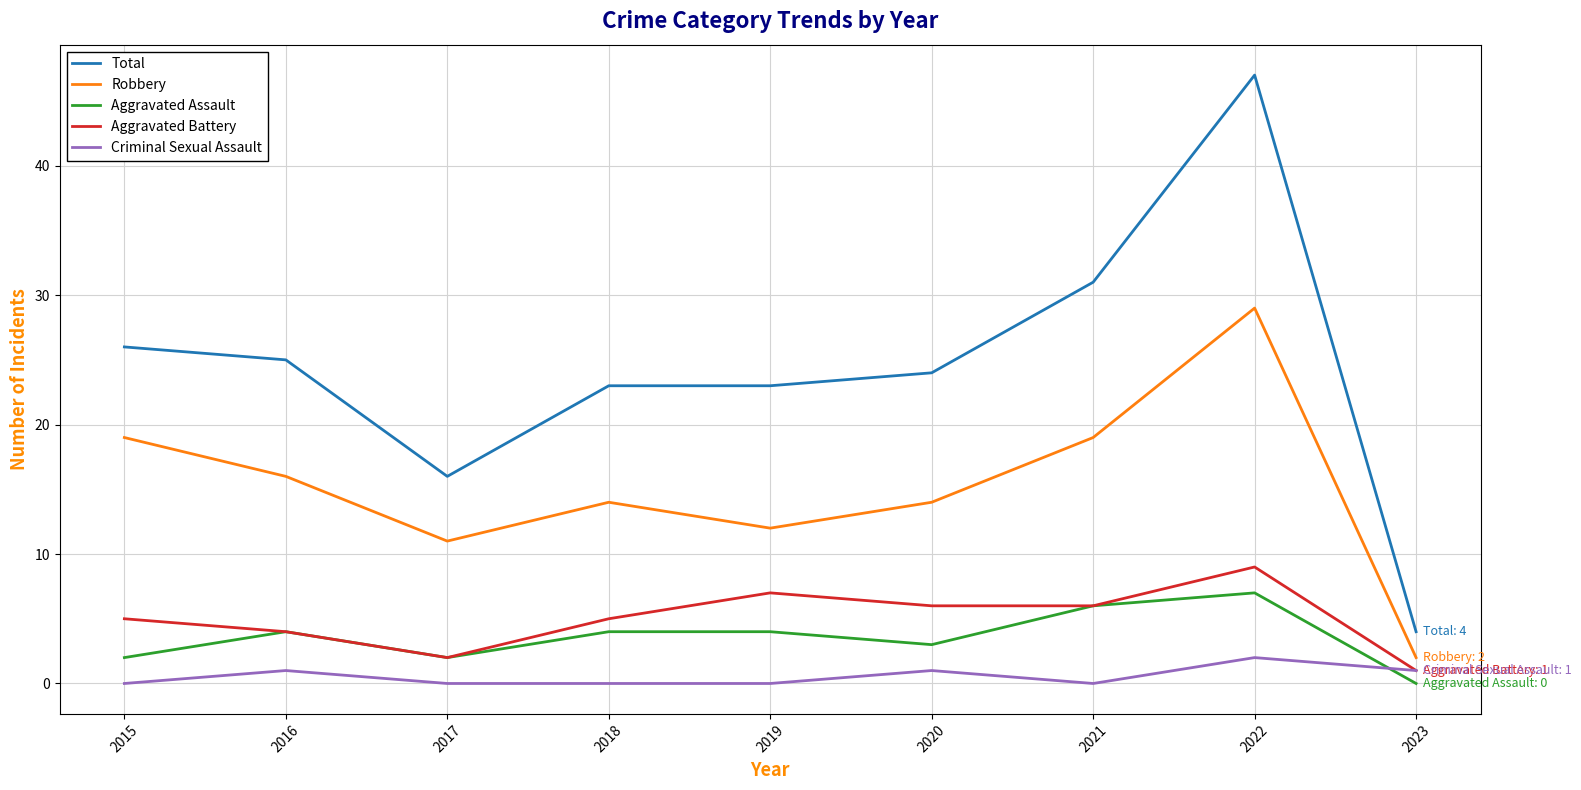

True or false: Total and Criminal Sexual Assault intersect in this chart.

False